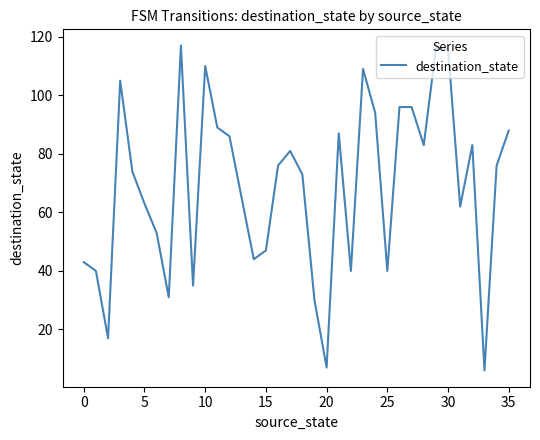

What is the difference between the maximum and minimum values?

111